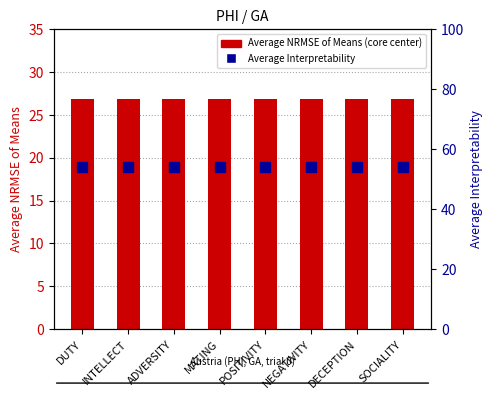

Rank the series by their average value, from highest to lowest.

Average Interpretability, Average NRMSE of Means (core center)